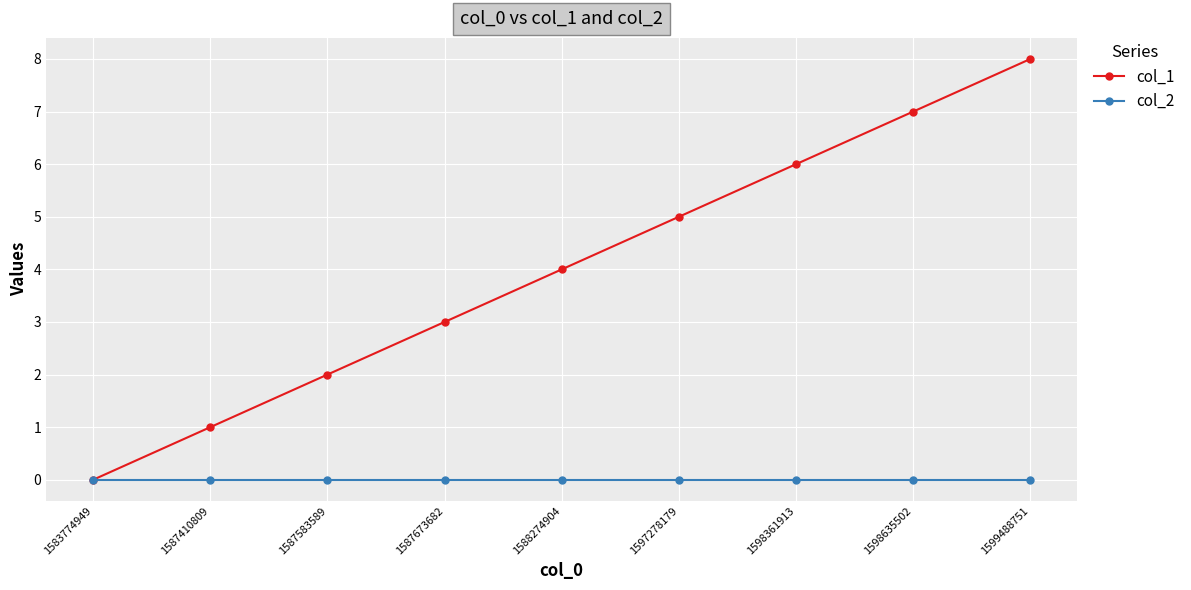

Between 1588274904 and 1599488751, which series saw the biggest shift?

col_1